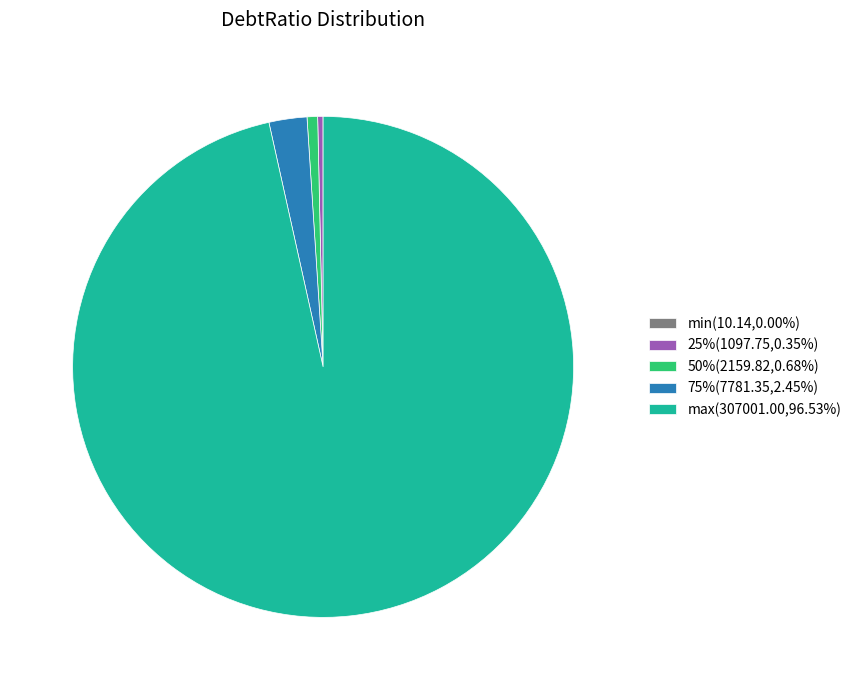

Combined, do 25%(1097.75,0.35%) and 75%(7781.35,2.45%) account for over 50%?

No